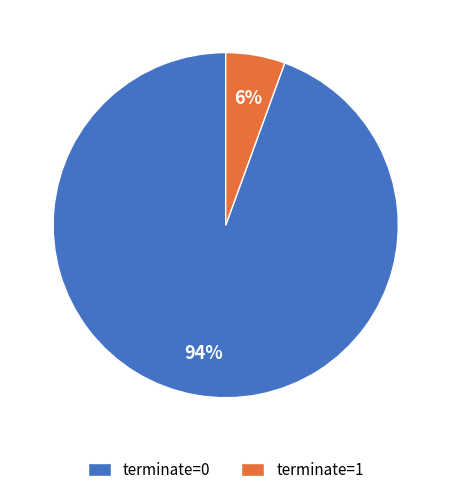

True or false: terminate=1 accounts for 6% of the total.

True